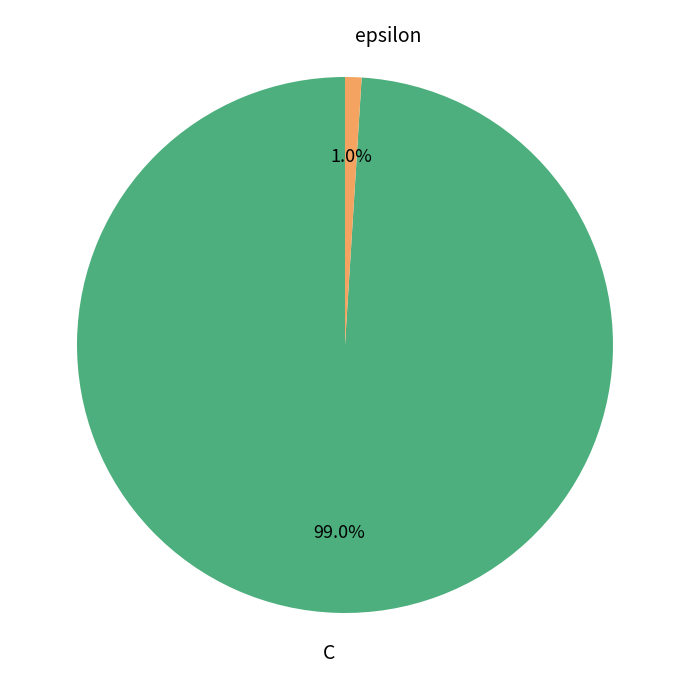

Is it true that epsilon is 12% of the pie?

False